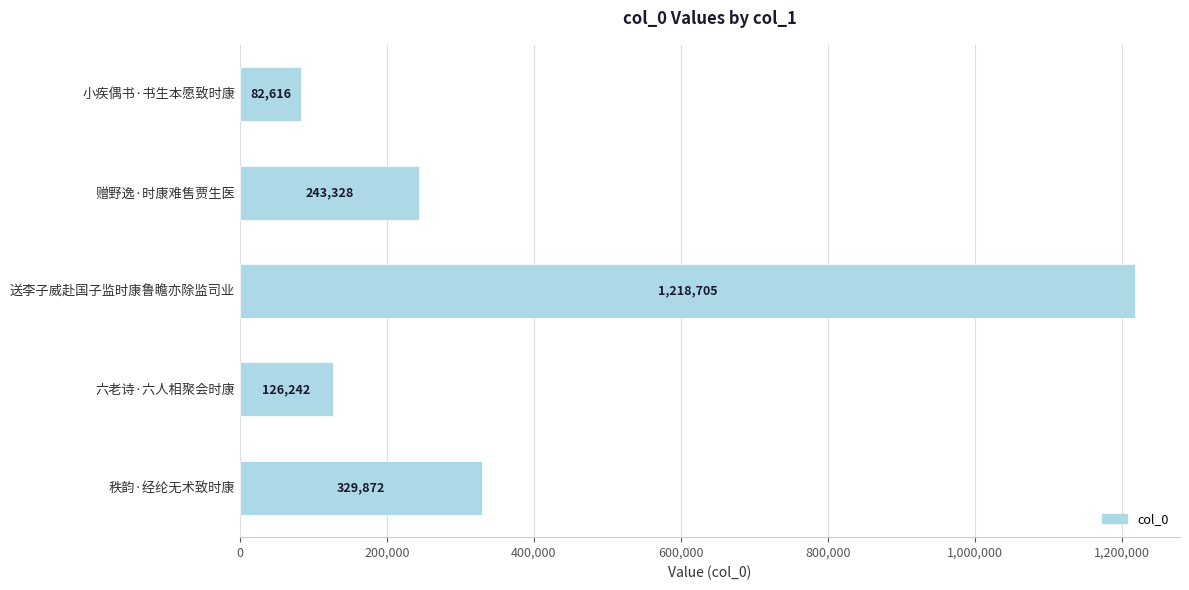

What is the difference between the second highest and second lowest values?

203630